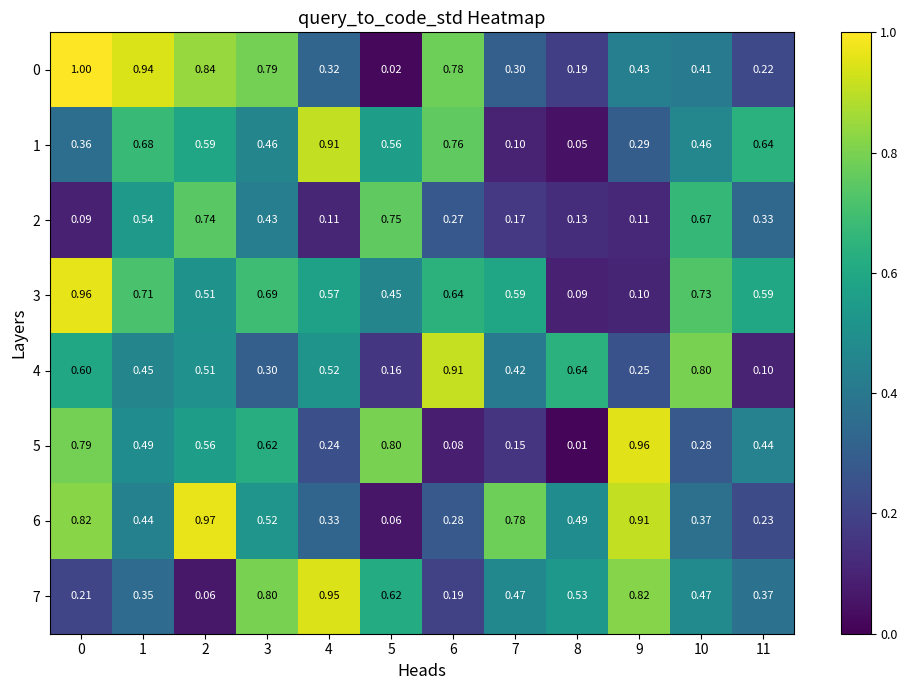

Is the value of 3 at 11 greater than the value of 2 at 11?

Yes